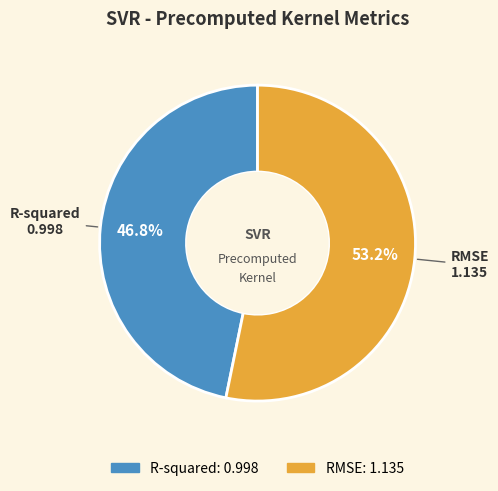

To the nearest percent, what portion does RMSE represent?

53%